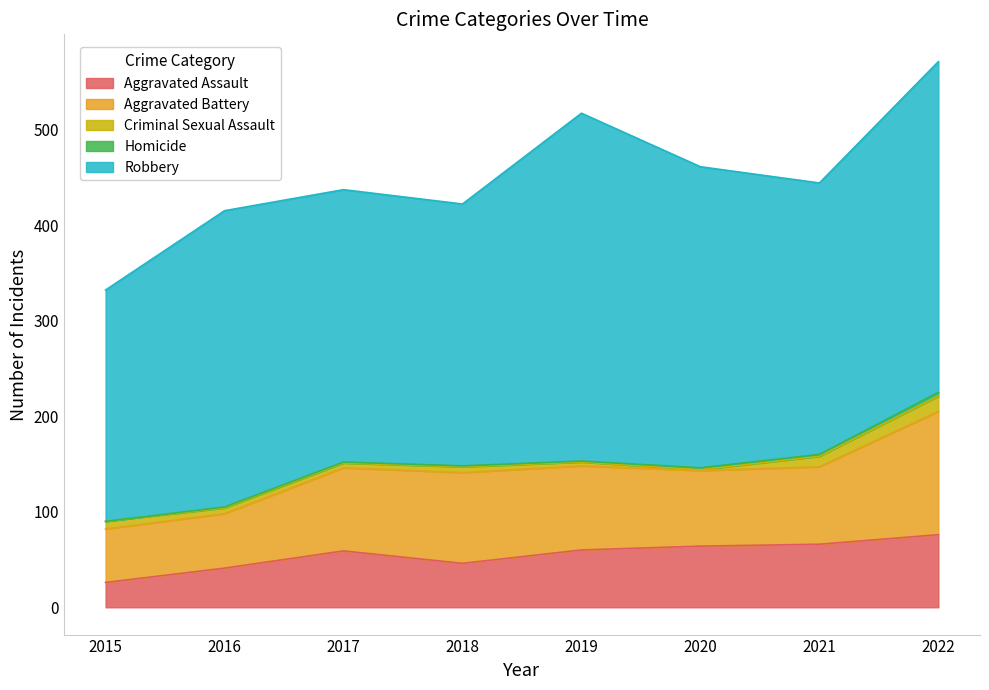

What is the value of the Aggravated Assault point at the 8th from the left?

76